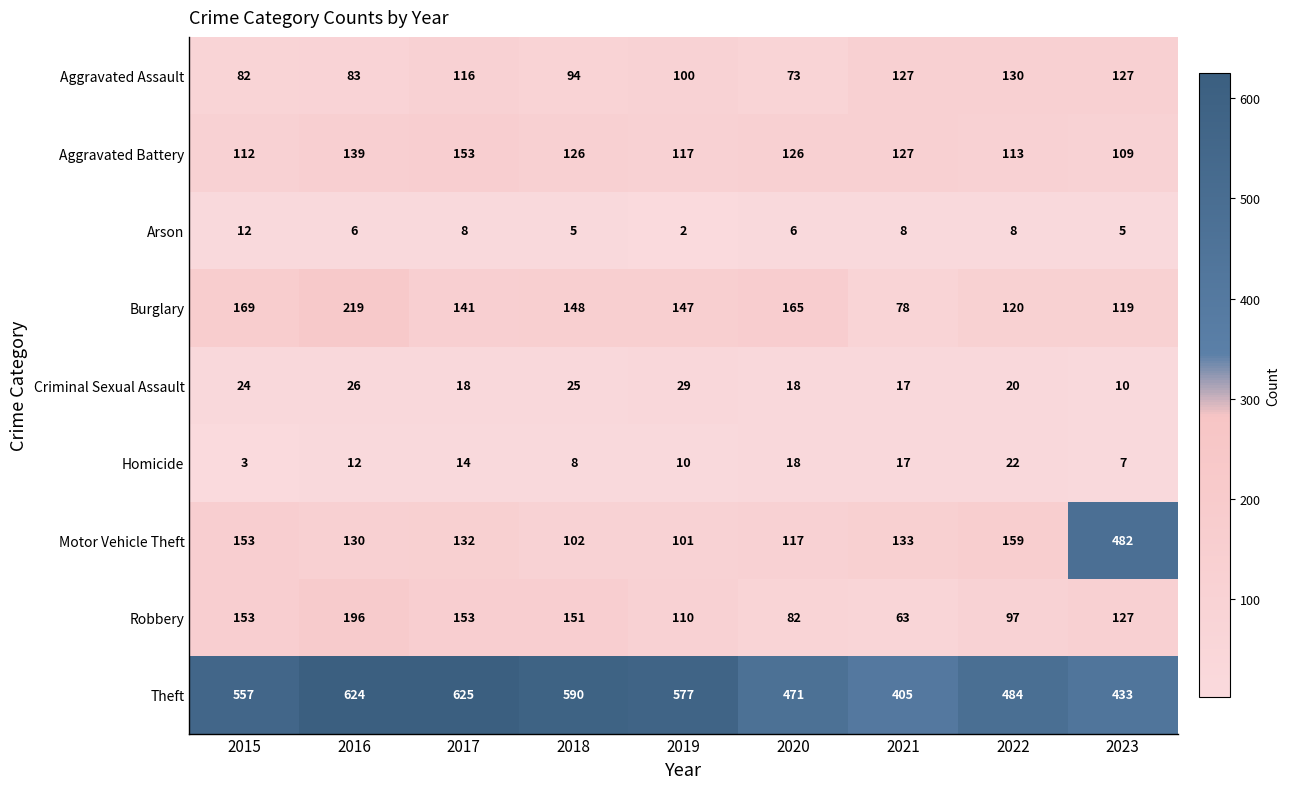

What is the difference between the maximum and minimum values in the Motor Vehicle Theft series?

381